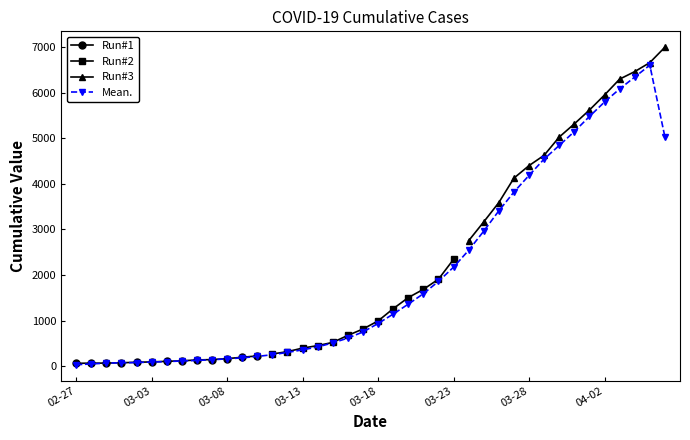

The value of Mean. at 03-13 is 359.8. True or false?

True